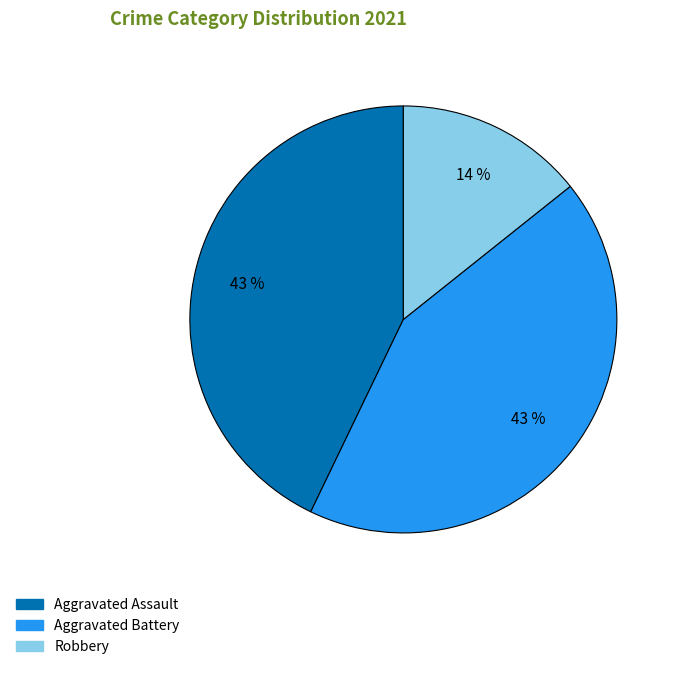

Is it true that Aggravated Assault is 29% of the pie?

False